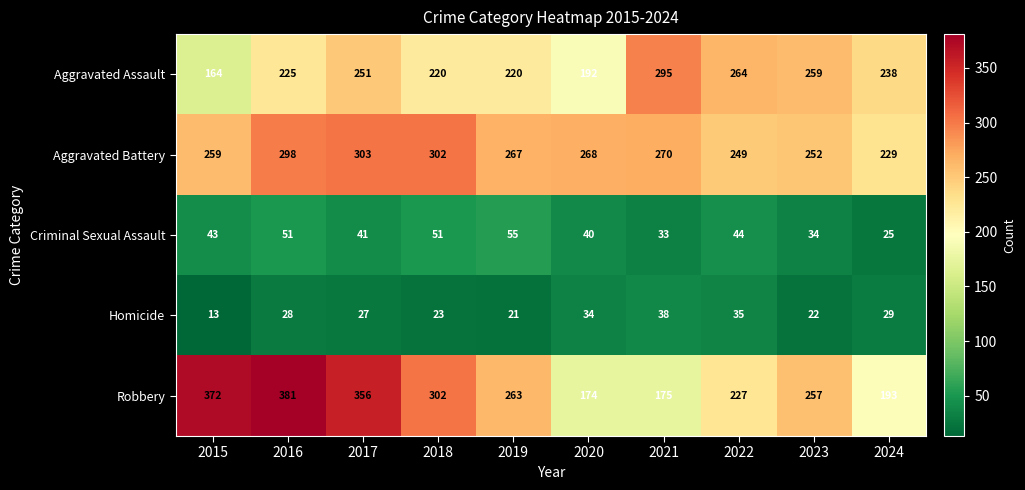

Rank the series by their maximum value, from lowest to highest.

Homicide, Criminal Sexual Assault, Aggravated Assault, Aggravated Battery, Robbery